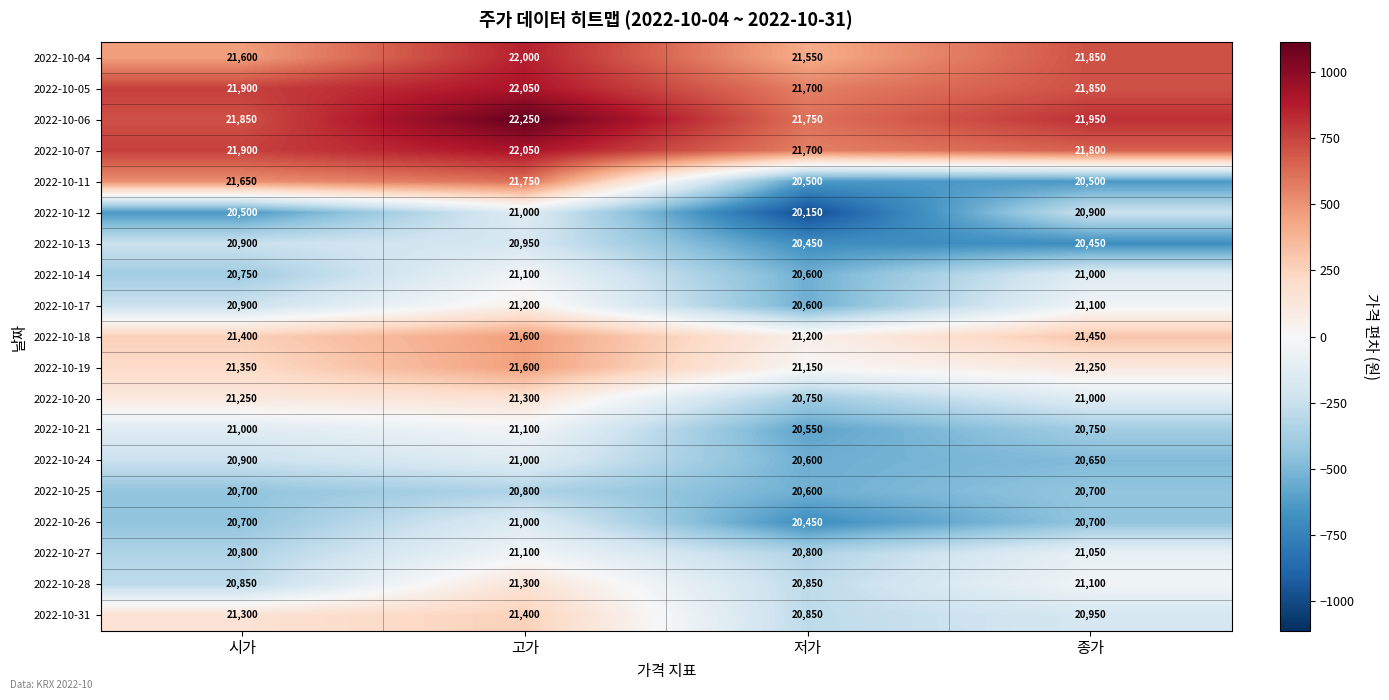

List the labels in order of 2022-10-21 value, largest first.

고가, 시가, 종가, 저가